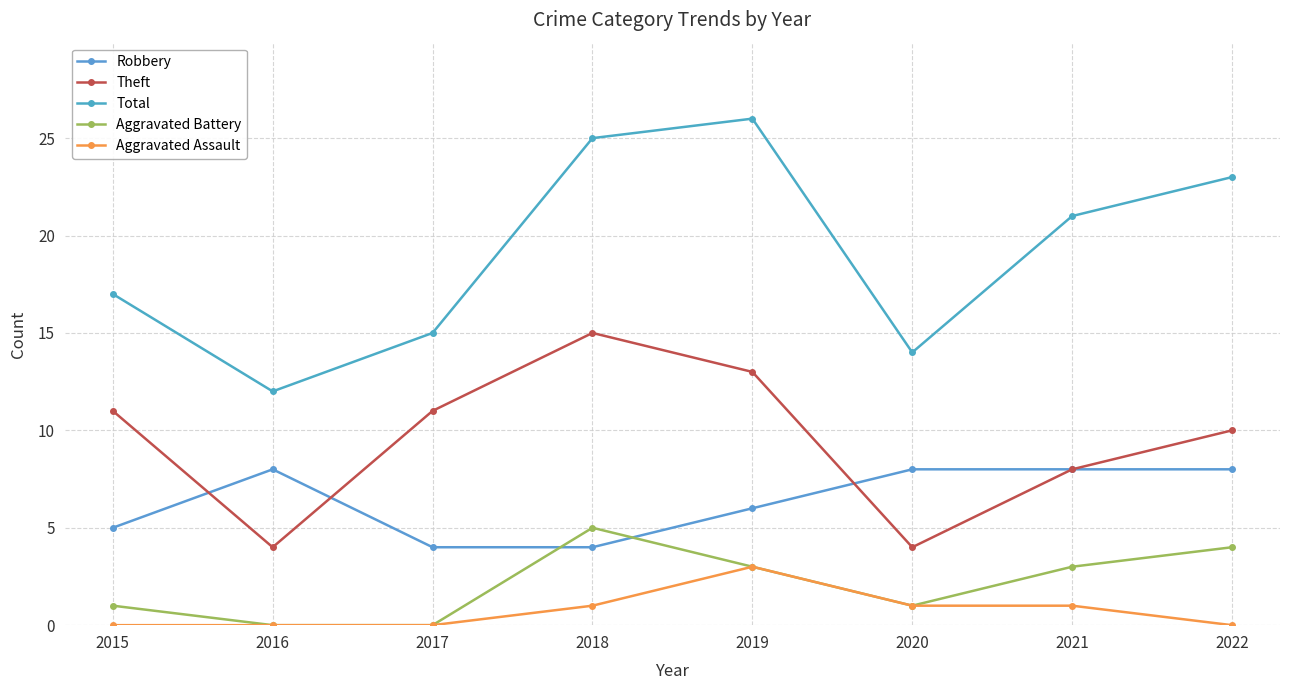

Which has a higher value, 2016 or 2017?

2016